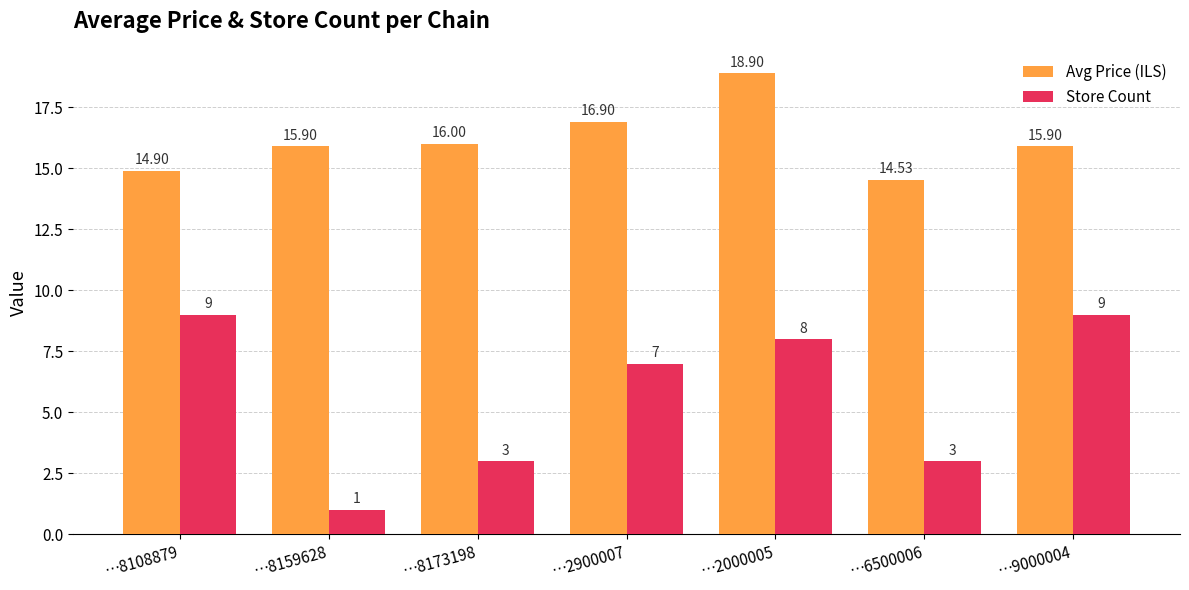

Which series has the largest range (max minus min)?

Store Count